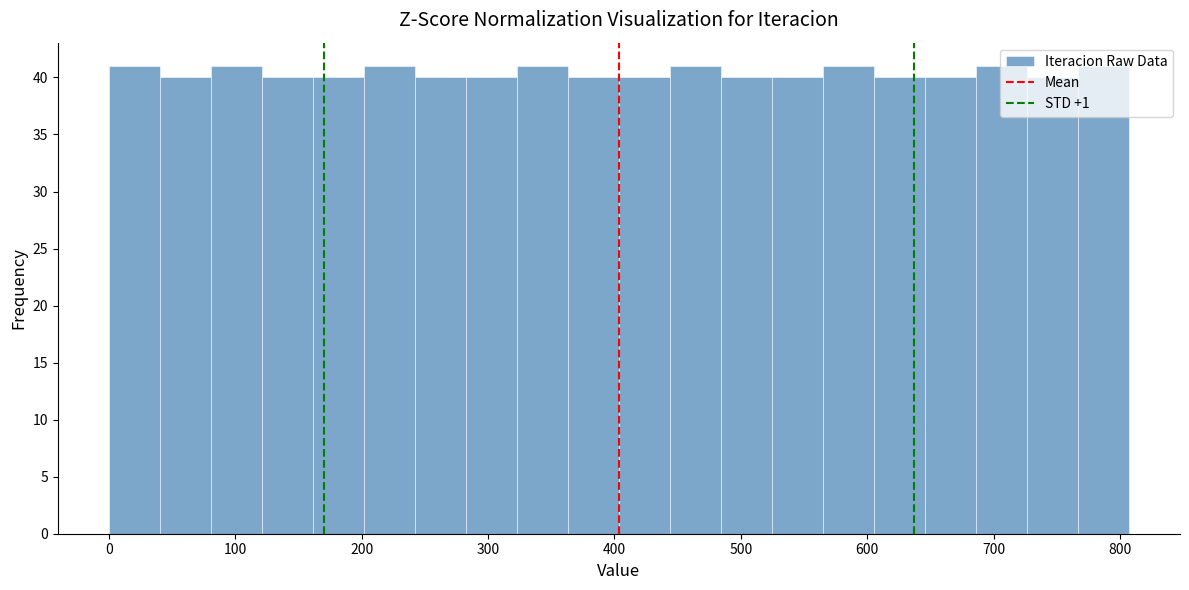

Reading left to right, transcribe this chart: for each bar, give the range it covers on the x-axis and its height. Neither the bar edges nor the heights are printed on the chart, so give them approximately, as read against the axes.

0 to 40: 41
40 to 80: 40
80 to 120: 41
120 to 160: 40
160 to 200: 40
200 to 240: 41
240 to 280: 40
280 to 320: 40
320 to 360: 41
360 to 400: 40
400 to 440: 40
440 to 480: 41
480 to 520: 40
520 to 560: 40
560 to 610: 41
610 to 650: 40
650 to 690: 40
690 to 730: 41
730 to 770: 40
770 to 810: 41